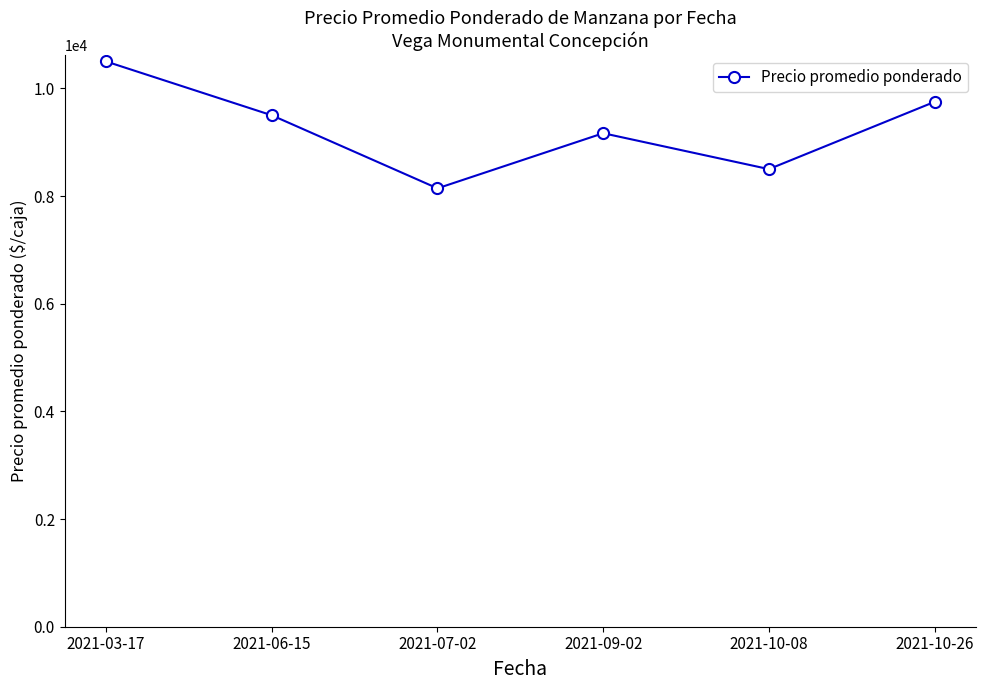

How many points are higher than both their immediate neighbors (excluding endpoints)?

1